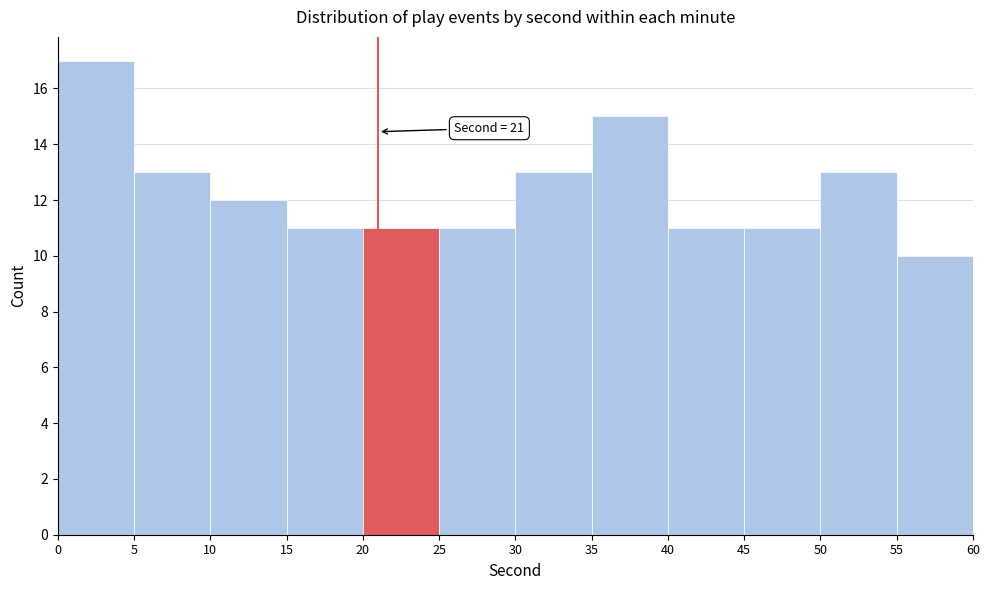

Which range on the x-axis has the tallest bar?

0 to 5